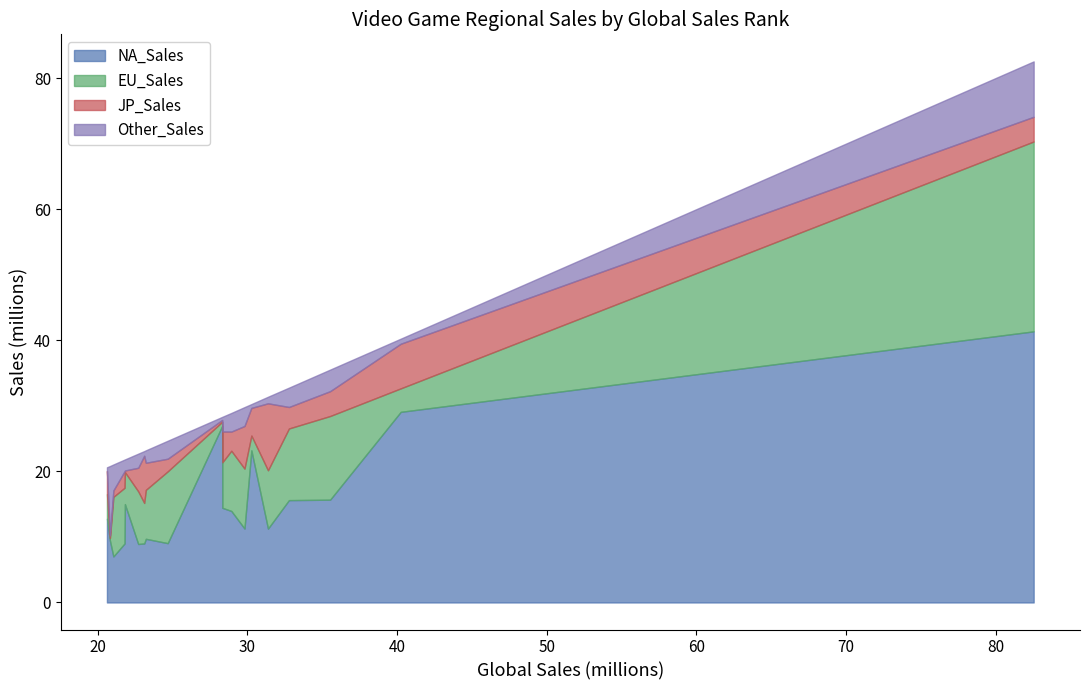

Reading right to left, extract all data points from this chart.

NA_Sales: Super Mario World=12.8	Grand Theft Auto: San Andreas=9.4	Grand Theft Auto V=7.0	Wii Fit Plus=9.0	Kinect Adventures!=15.0	Wii Fit=8.9	Pokemon Gold/Silver=9.0	Mario Kart DS=9.7	Nintendogs=9.1	Duck Hunt=26.9	New Super Mario Bros. Wii=14.4	Wii Play=14.0	New Super Mario Bros.=11.3	Tetris=23.2	Pokemon Red/Blue=11.3	Wii Sports Resort=15.6	Mario Kart Wii=15.7	Super Mario Bros.=29.1	Wii Sports=41.4
EU_Sales: Super Mario World=3.8	Grand Theft Auto: San Andreas=0.4	Grand Theft Auto V=9.1	Wii Fit Plus=8.5	Kinect Adventures!=4.9	Wii Fit=8.0	Pokemon Gold/Silver=6.2	Mario Kart DS=7.5	Nintendogs=10.9	Duck Hunt=0.6	New Super Mario Bros. Wii=6.9	Wii Play=9.2	New Super Mario Bros.=9.1	Tetris=2.3	Pokemon Red/Blue=8.9	Wii Sports Resort=10.9	Mario Kart Wii=12.8	Super Mario Bros.=3.6	Wii Sports=29.0
JP_Sales: Super Mario World=3.5	Grand Theft Auto: San Andreas=0.4	Grand Theft Auto V=1.0	Wii Fit Plus=2.5	Kinect Adventures!=0.2	Wii Fit=3.6	Pokemon Gold/Silver=7.2	Mario Kart DS=4.1	Nintendogs=1.9	Duck Hunt=0.3	New Super Mario Bros. Wii=4.7	Wii Play=2.9	New Super Mario Bros.=6.5	Tetris=4.2	Pokemon Red/Blue=10.2	Wii Sports Resort=3.3	Mario Kart Wii=3.8	Super Mario Bros.=6.8	Wii Sports=3.8
Other_Sales: Super Mario World=0.6	Grand Theft Auto: San Andreas=10.6	Grand Theft Auto V=4.0	Wii Fit Plus=1.8	Kinect Adventures!=1.7	Wii Fit=2.1	Pokemon Gold/Silver=0.7	Mario Kart DS=1.9	Nintendogs=2.7	Duck Hunt=0.5	New Super Mario Bros. Wii=2.2	Wii Play=2.8	New Super Mario Bros.=2.9	Tetris=0.6	Pokemon Red/Blue=1.0	Wii Sports Resort=3.0	Mario Kart Wii=3.3	Super Mario Bros.=0.8	Wii Sports=8.4